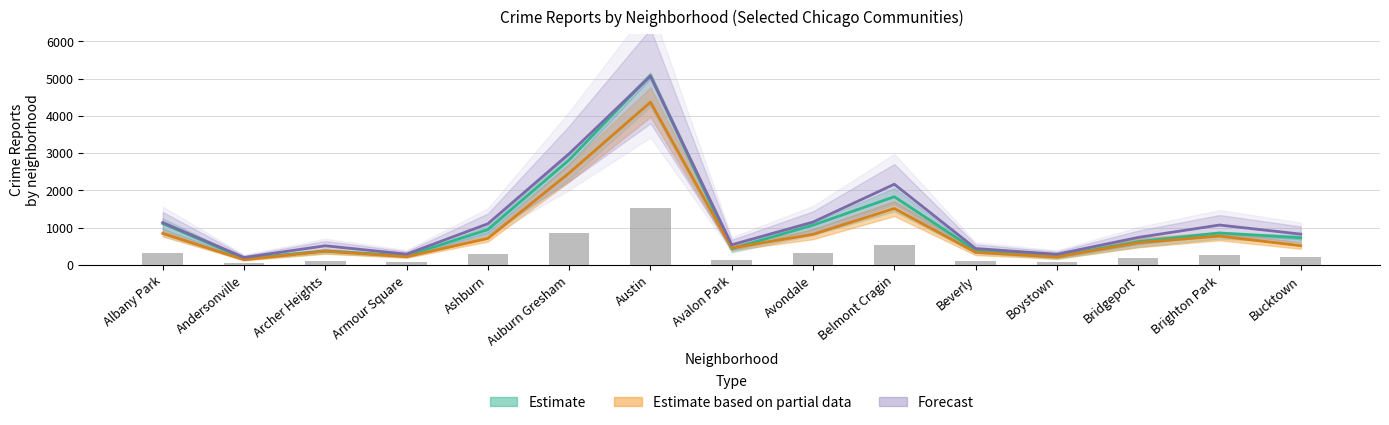

What is the difference between the 2022 values at Auburn Gresham and Belmont Cragin?

296.9